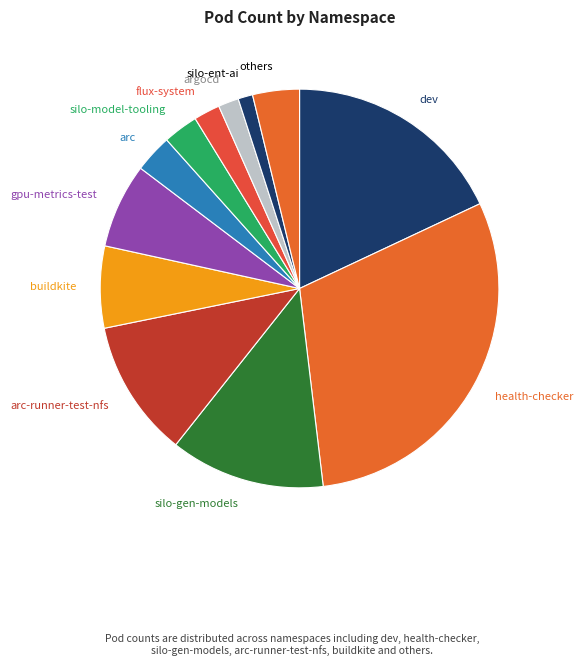

Does argocd account for over 50% of the chart?

No